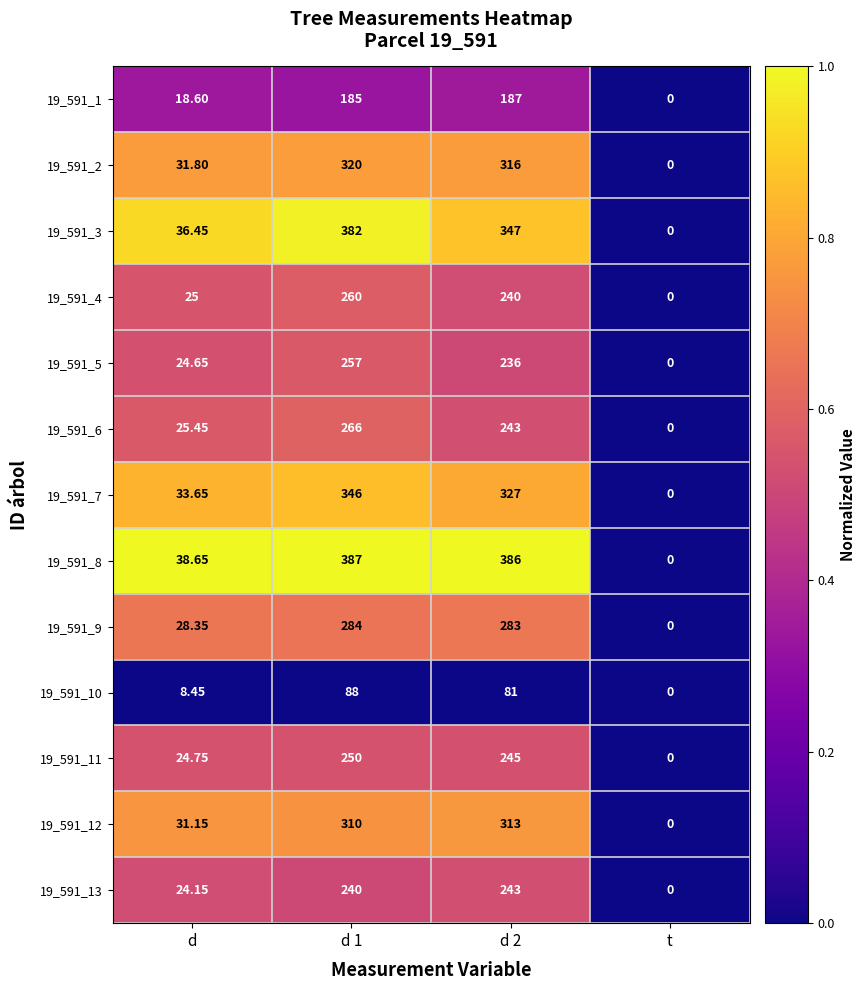

At which label does 19_591_3 reach its minimum?

t